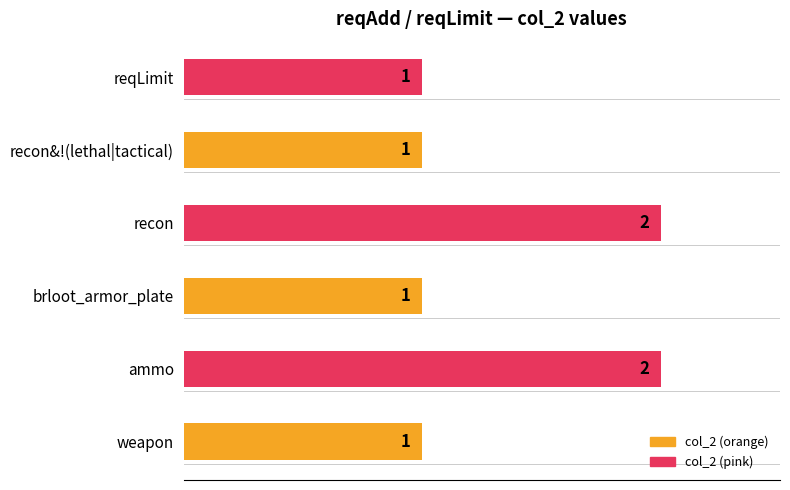

Approximately how many times larger is the value at weapon compared to recon?

0.5